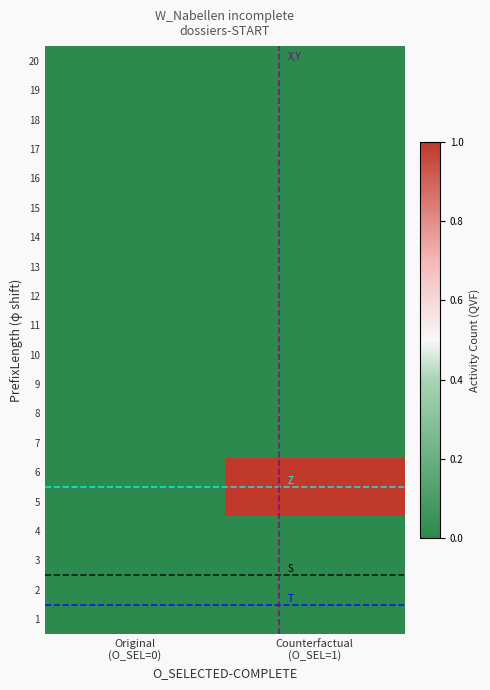

At Counterfactual (O_SEL=1), list the series in order from smallest to largest.

1, 2, 3, 4, 7, 8, 9, 10, 11, 12, 13, 14, 15, 16, 17, 18, 19, 20, 5, 6